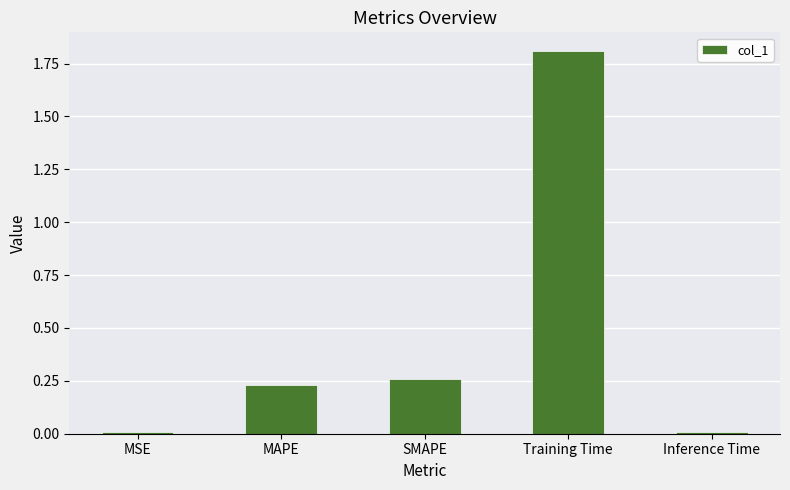

What is the difference between the maximum and minimum values?

1.8